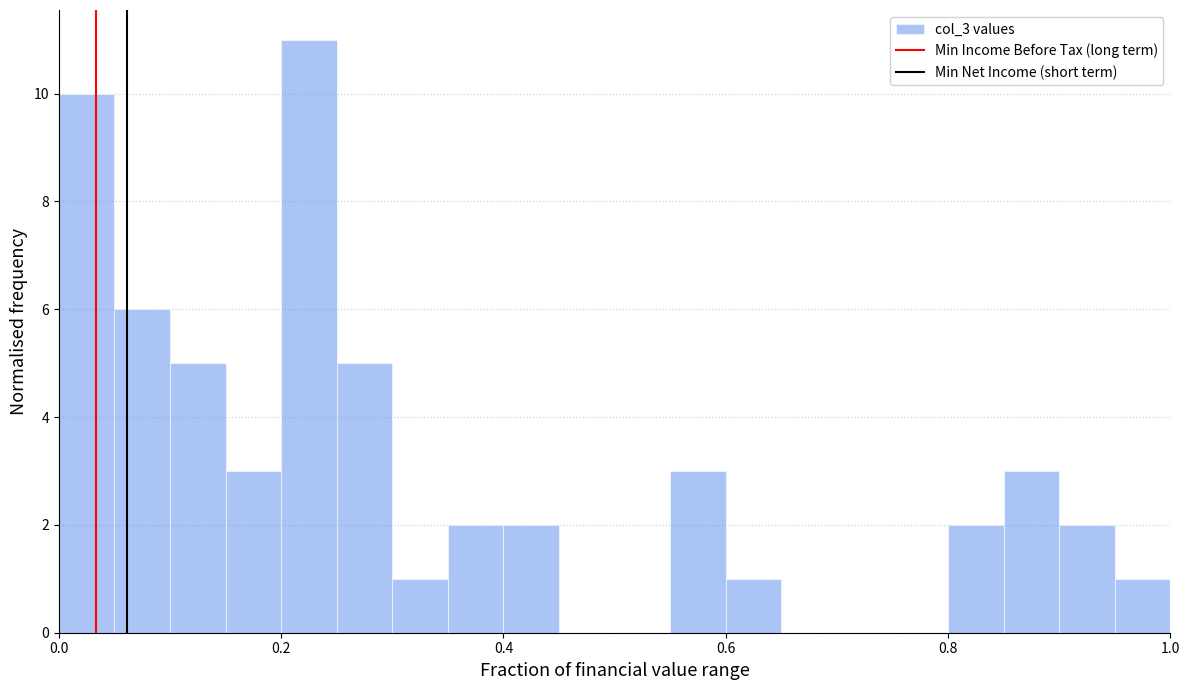

Around what value on the x-axis is the tallest bar? Give the approximate position of its centre, as read against the axis.

0.22